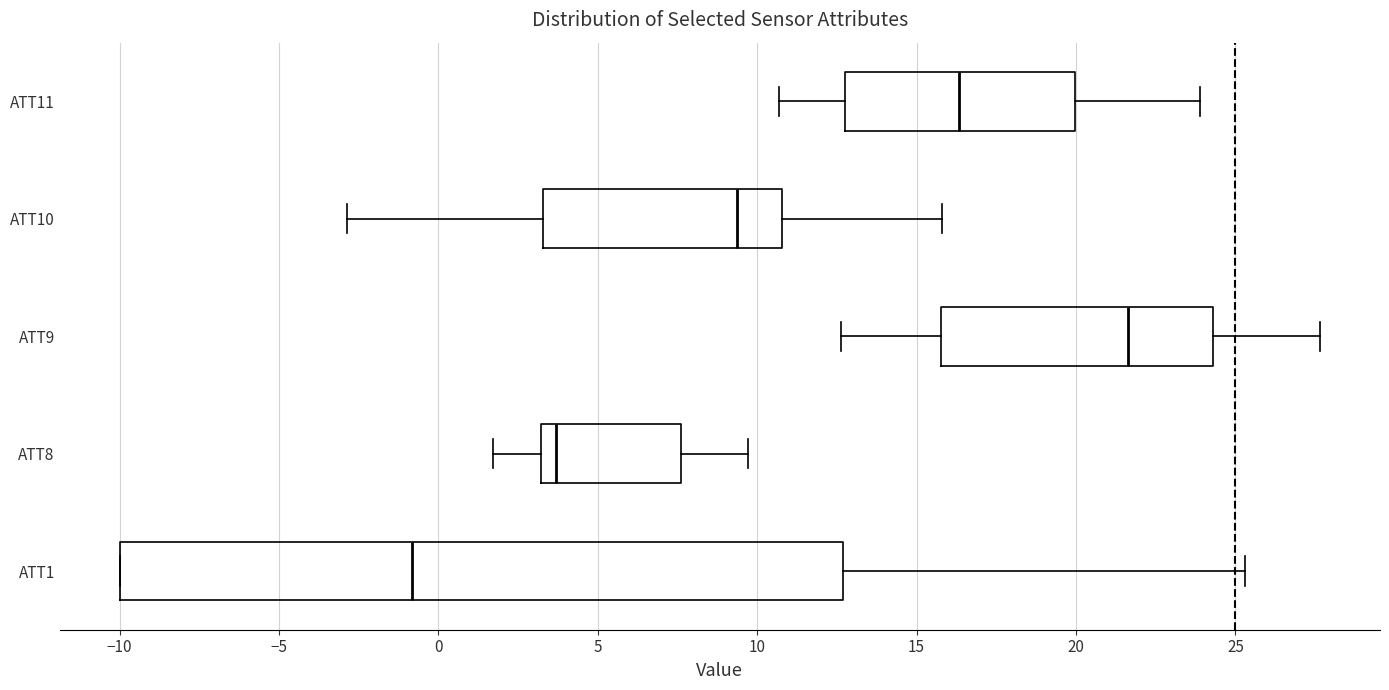

Comparing the boxes themselves (not the whiskers), which one is the widest?

ATT1